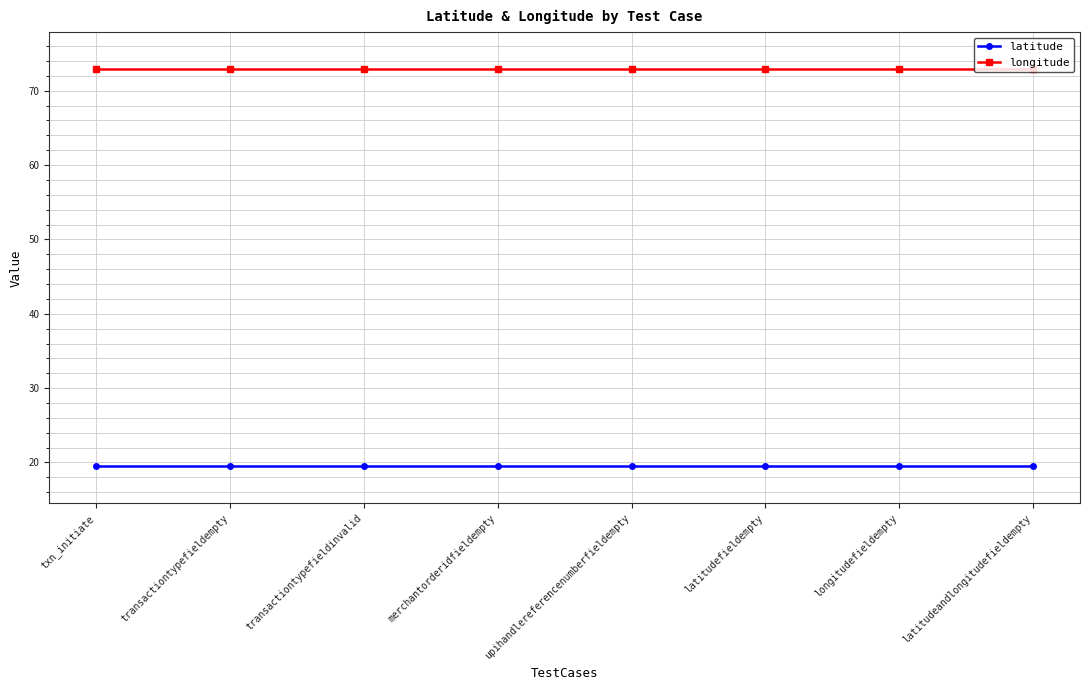

Is it true that longitude equals 72.9 at transactiontypefieldempty?

True